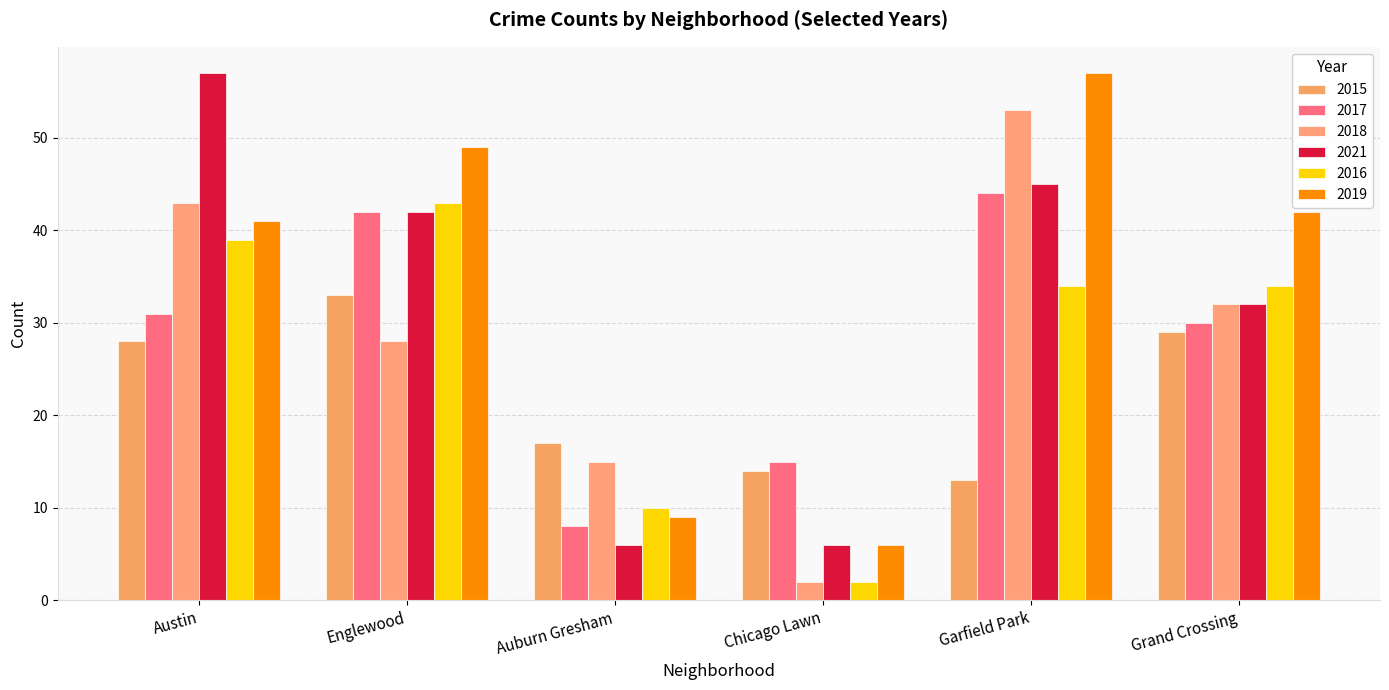

What is the value of the 2019 bar at the 2nd from the left?

49